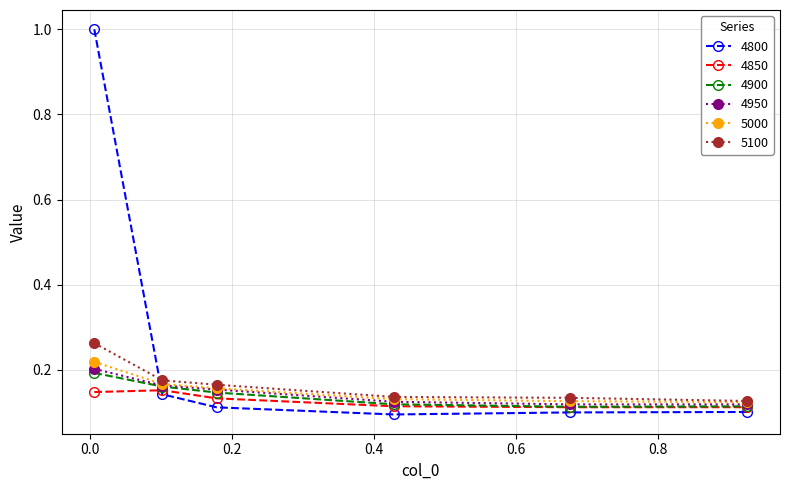

What is the maximum value shown in the chart?

1.0